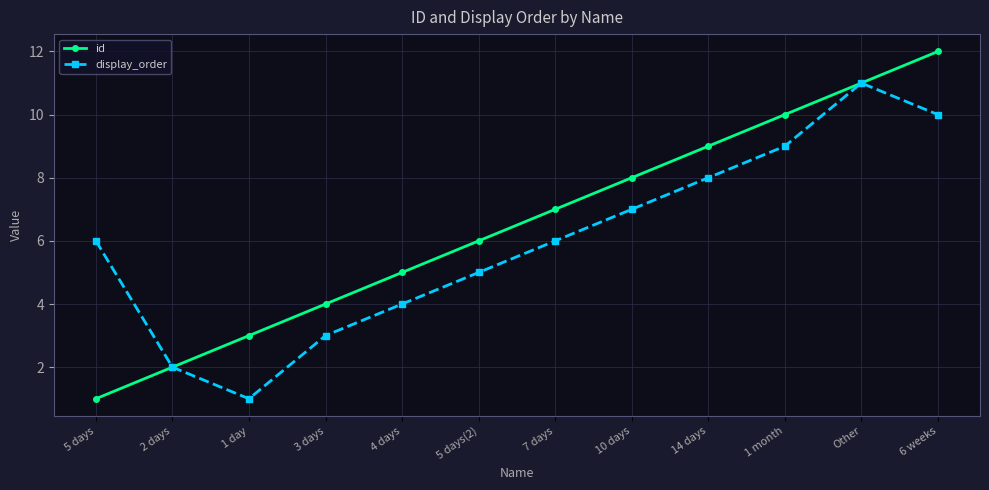

At which label does display_order reach its minimum?

1 day